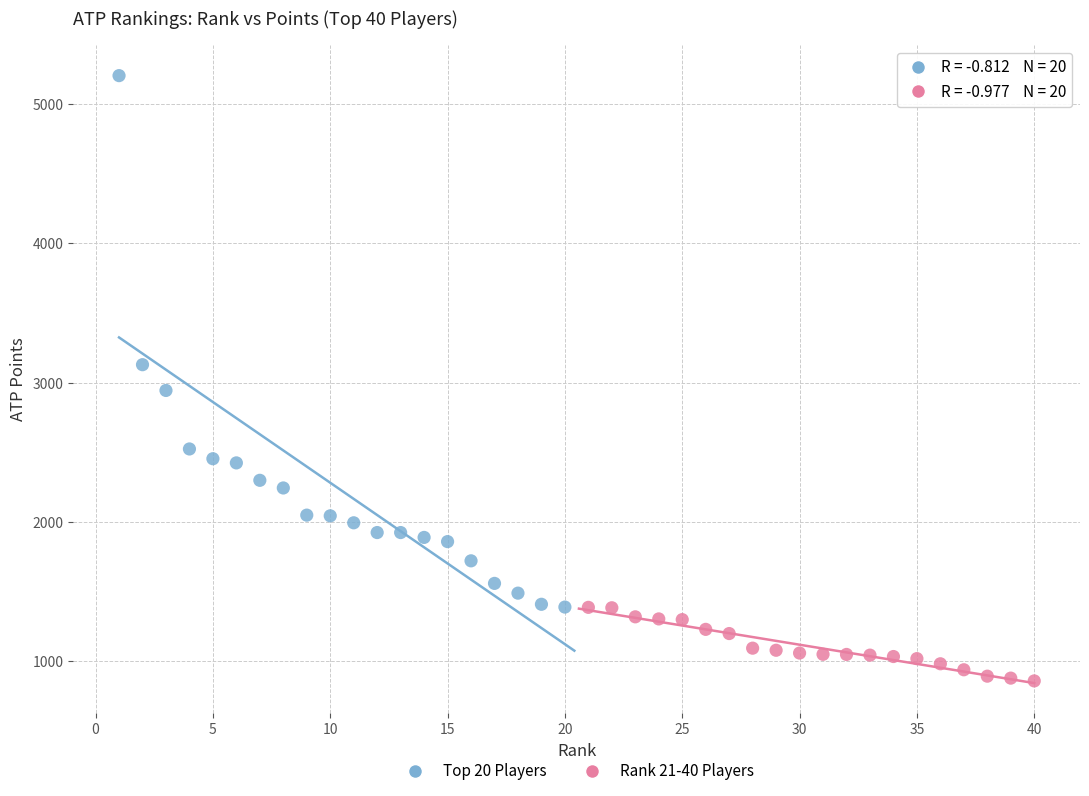

Which series reaches the maximum Y coordinate?

Top 20 Players